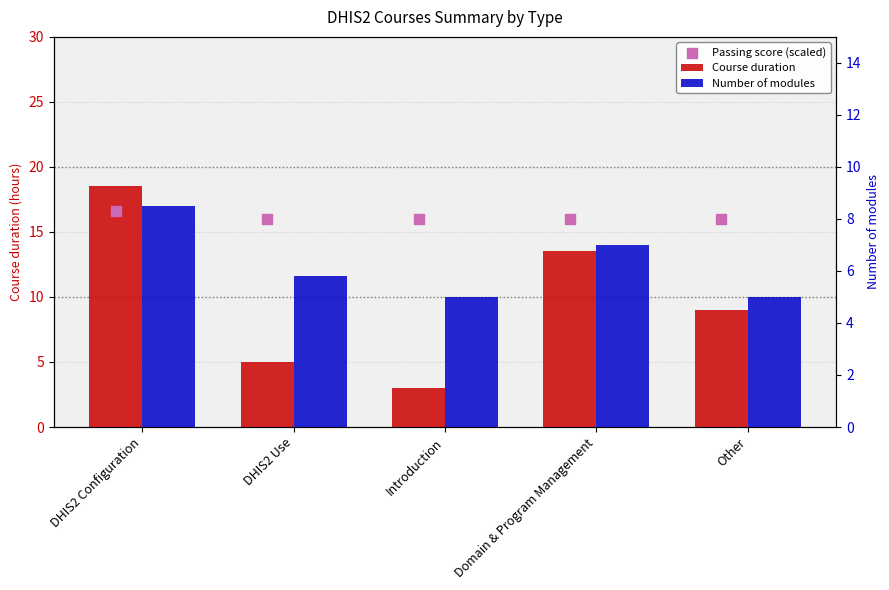

Which series has the largest total across all categories?

Passing score (scaled)